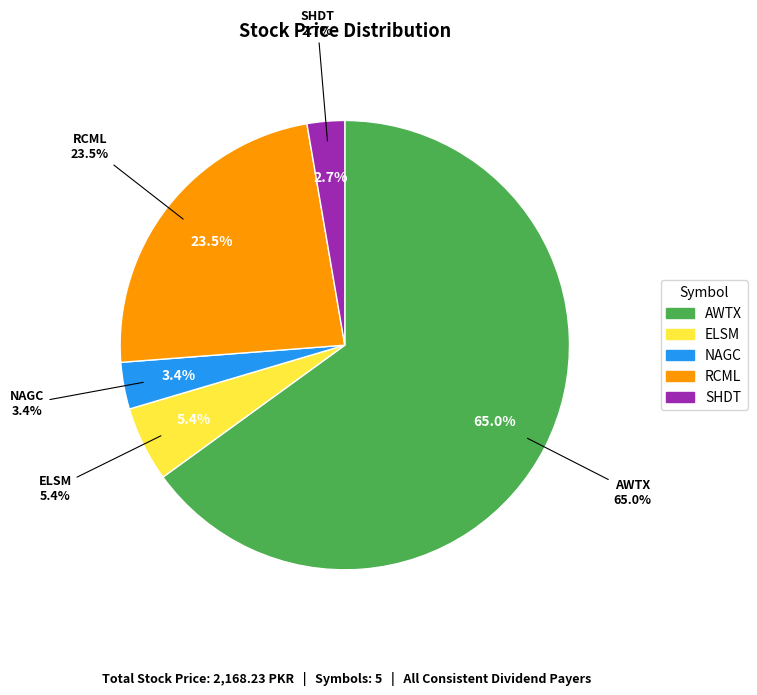

Which slice represents more than half of the pie?

AWTX